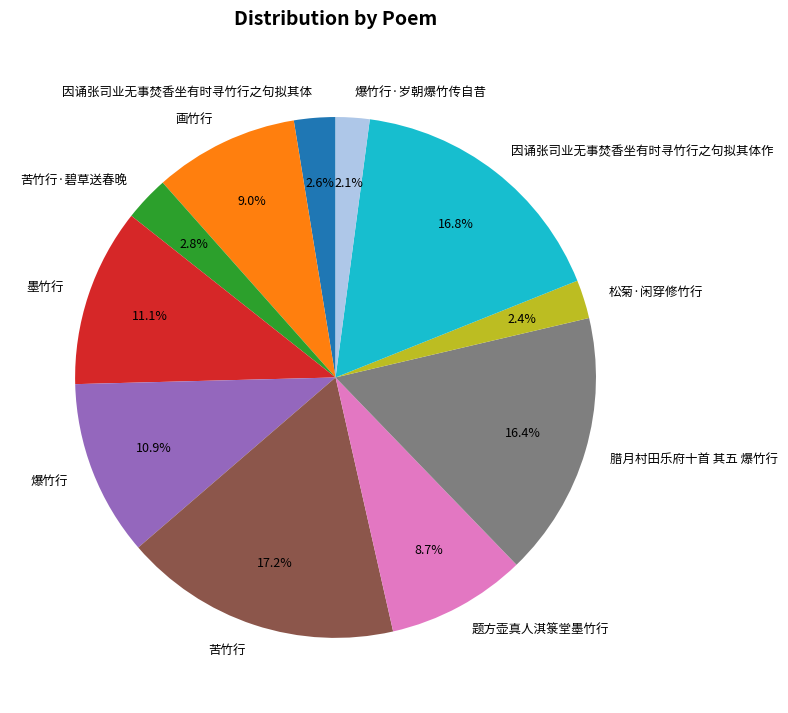

Does any single category account for the majority?

No